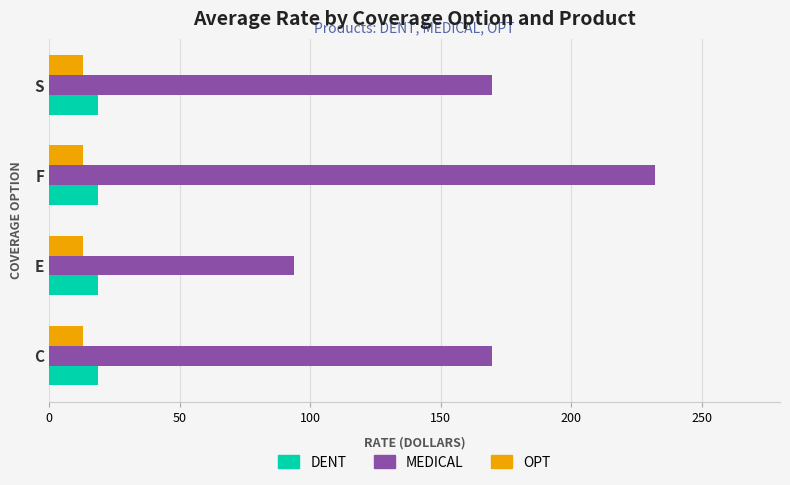

Which series has the largest total across all categories?

MEDICAL